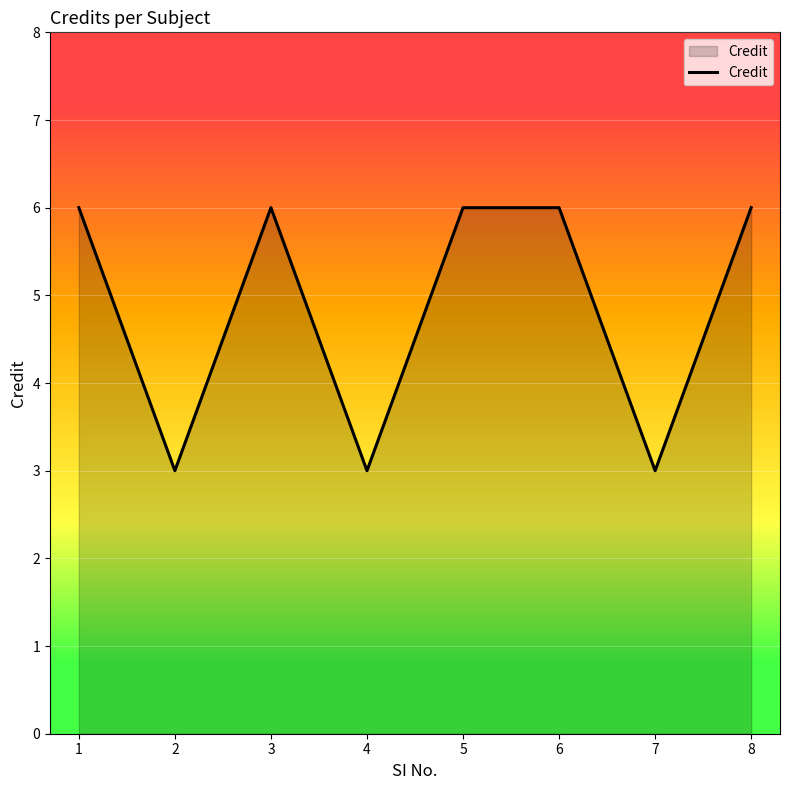

What is the change in value from 3 to 4?

-3